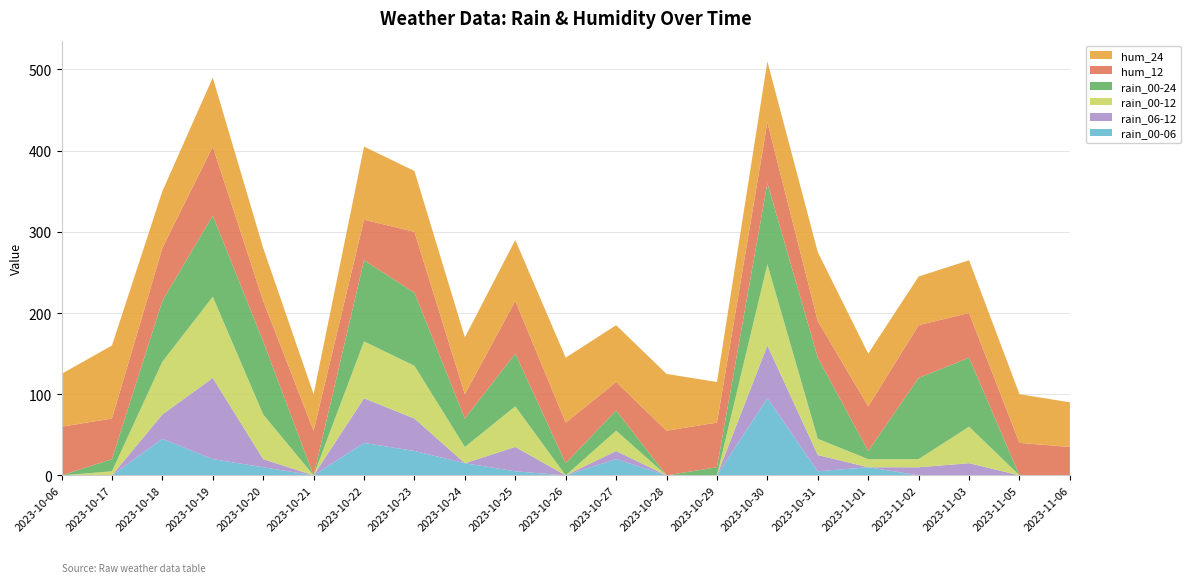

Reading left to right, what are all the values shown in this chart?

rain_00-06: 0	0	45	20	10	0	40	30	15	5	0	20	0	0	95	5	10	0	0	0	0
rain_06-12: 0	0	30	100	10	0	55	40	0	30	0	10	0	0	65	20	0	10	15	0	0
rain_00-12: 0	5	65	100	55	0	70	65	20	50	0	25	0	0	100	20	10	10	45	0	0
rain_00-24: 0	15	75	100	90	0	100	90	35	65	15	25	0	10	100	100	10	100	85	0	0
hum_12: 60	50	65	85	50	55	50	75	30	65	50	35	55	55	75	45	55	65	55	40	35
hum_24: 65	90	70	85	65	45	90	75	70	75	80	70	70	50	75	85	65	60	65	60	55